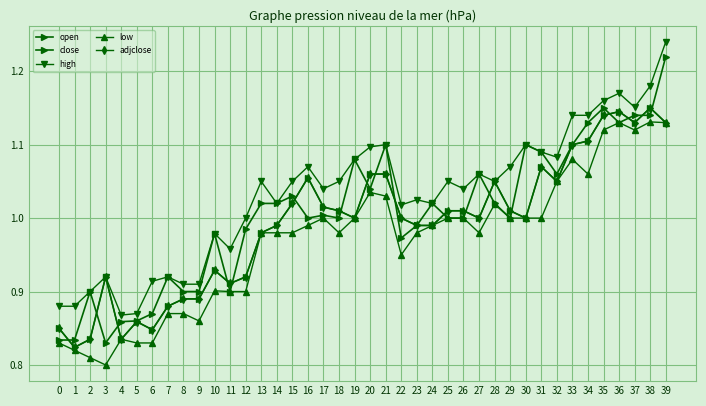

Reading left to right, transcribe all the data shown in this chart.

open: 0.8	0.8	0.9	0.8	0.9	0.9	0.9	0.9	0.9	0.9	1.0	0.9	1.0	1.0	1.0	1.0	1.0	1.0	1.0	1.1	1.0	1.1	1.0	1.0	1.0	1.0	1.0	1.1	1.0	1.0	1.1	1.1	1.1	1.1	1.1	1.1	1.1	1.1	1.1	1.2
close: 0.8	0.8	0.8	0.9	0.8	0.9	0.8	0.9	0.9	0.9	0.9	0.9	0.9	1.0	1.0	1.0	1.1	1.0	1.0	1.0	1.1	1.1	1.0	1.0	1.0	1.0	1.0	1.0	1.1	1.0	1.0	1.1	1.1	1.1	1.1	1.1	1.1	1.1	1.1	1.1
high: 0.9	0.9	0.9	0.9	0.9	0.9	0.9	0.9	0.9	0.9	1.0	1.0	1.0	1.1	1.0	1.1	1.1	1.0	1.1	1.1	1.1	1.1	1.0	1.0	1.0	1.1	1.0	1.1	1.1	1.1	1.1	1.1	1.1	1.1	1.1	1.2	1.2	1.2	1.2	1.2
low: 0.8	0.8	0.8	0.8	0.8	0.8	0.8	0.9	0.9	0.9	0.9	0.9	0.9	1.0	1.0	1.0	1.0	1.0	1.0	1.0	1.0	1.0	0.9	1.0	1.0	1.0	1.0	1.0	1.0	1.0	1.0	1.0	1.1	1.1	1.1	1.1	1.1	1.1	1.1	1.1
adjclose: 0.8	0.8	0.8	0.9	0.8	0.9	0.8	0.9	0.9	0.9	0.9	0.9	0.9	1.0	1.0	1.0	1.1	1.0	1.0	1.0	1.1	1.1	1.0	1.0	1.0	1.0	1.0	1.0	1.1	1.0	1.0	1.1	1.1	1.1	1.1	1.1	1.1	1.1	1.1	1.1